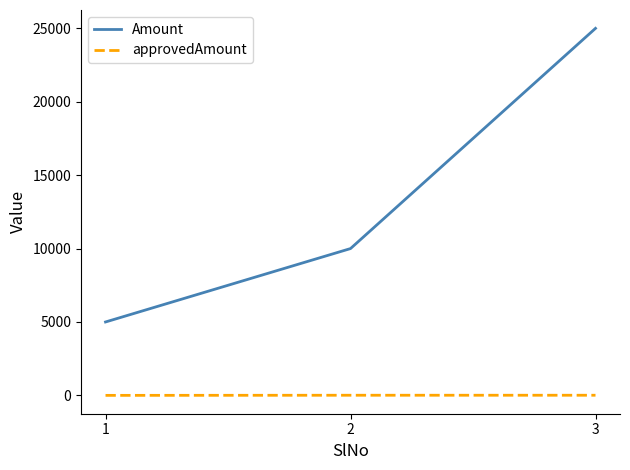

How many distinct data groups are displayed?

2